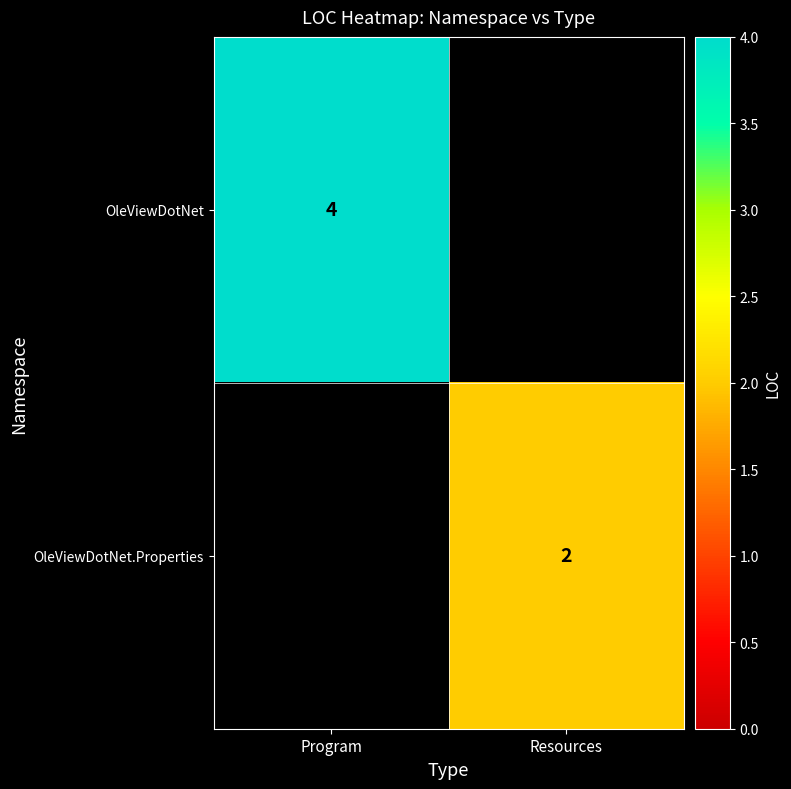

What is the maximum value shown in the chart?

4.0